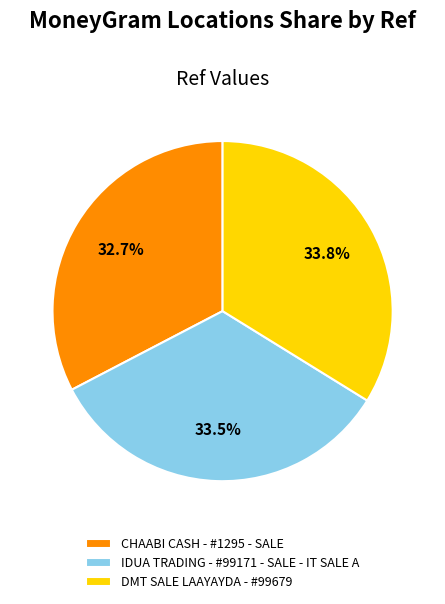

Which slice is the smallest?

CHAABI CASH - #1295 - SALE